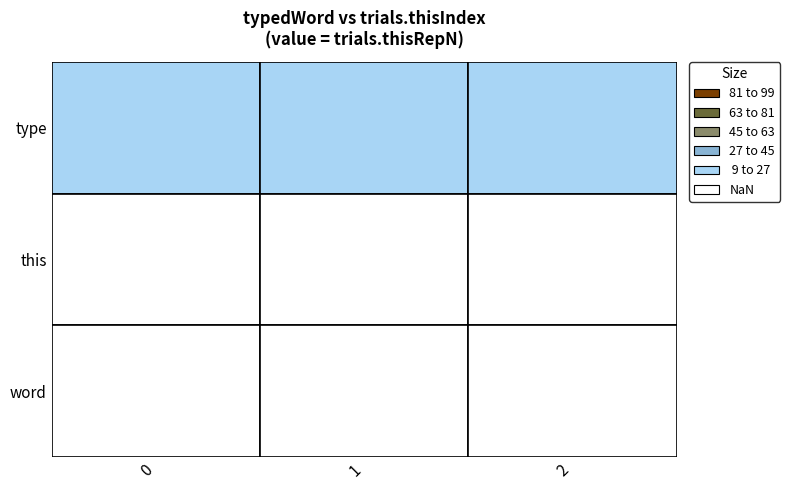

Which series has the largest total across all categories?

type